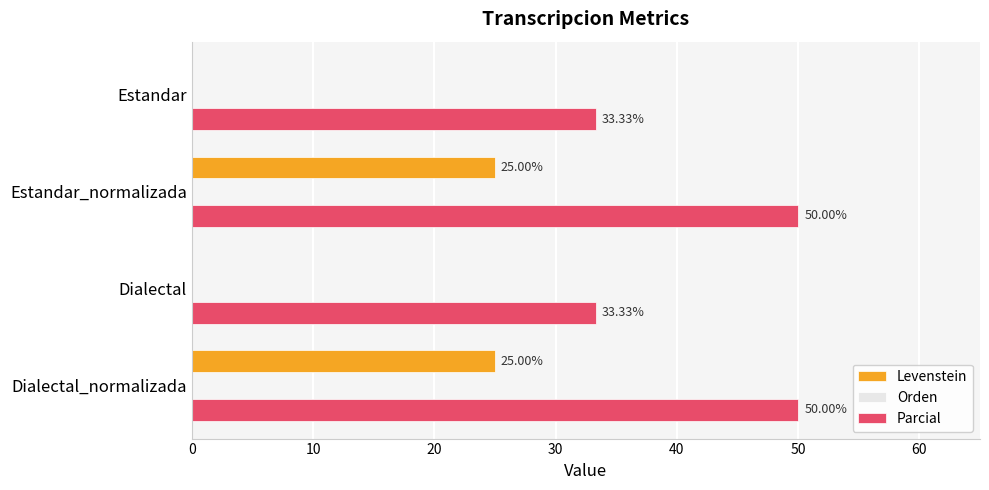

What is the sum of the Levenstein values at Estandar_normalizada and Estandar?

25.0